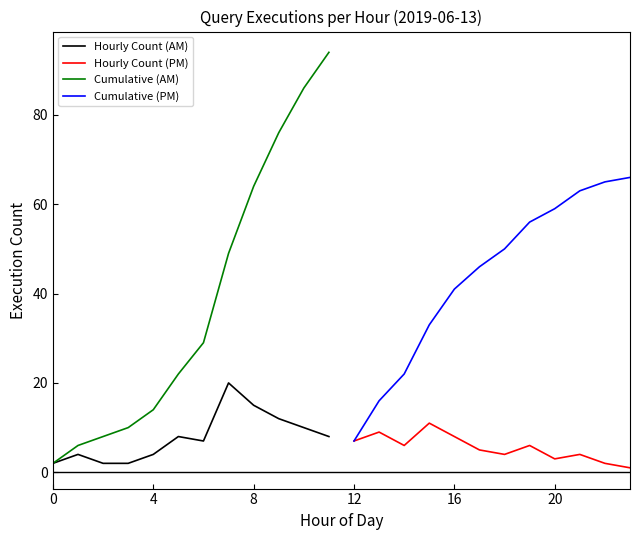

True or false: Cumulative (AM) has more than 0 interior local peaks.

False